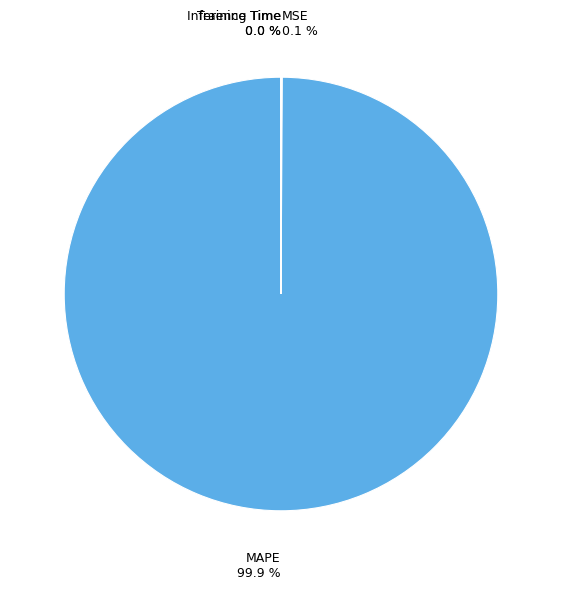

Which category has the biggest portion of the pie?

MAPE